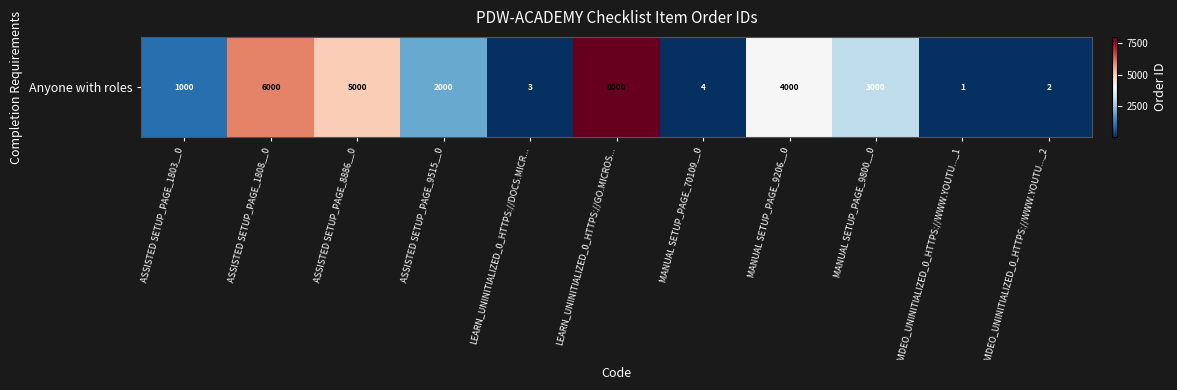

At which label does the data first exceed 2000?

ASSISTED SETUP_PAGE_1808__0